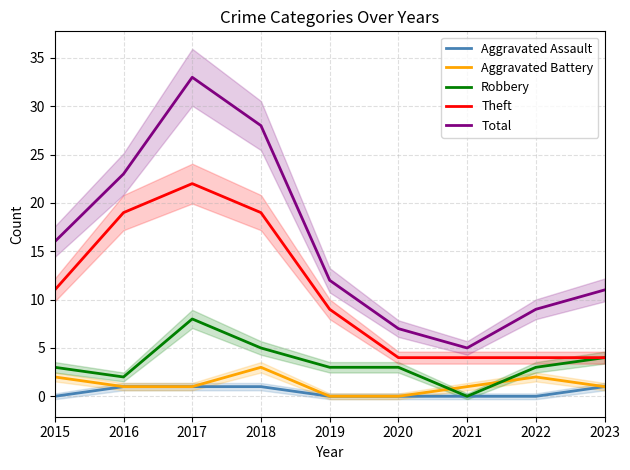

The value of Aggravated Assault at 2017 is 2. True or false?

False